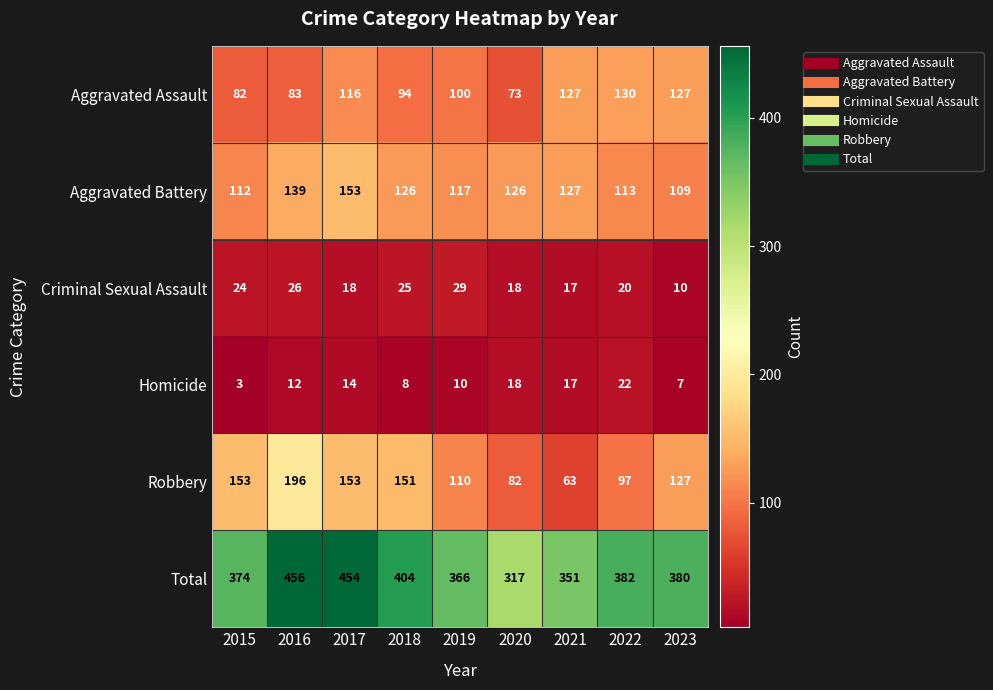

Rank the series at 2019 from highest to lowest value.

Total, Aggravated Battery, Robbery, Aggravated Assault, Criminal Sexual Assault, Homicide